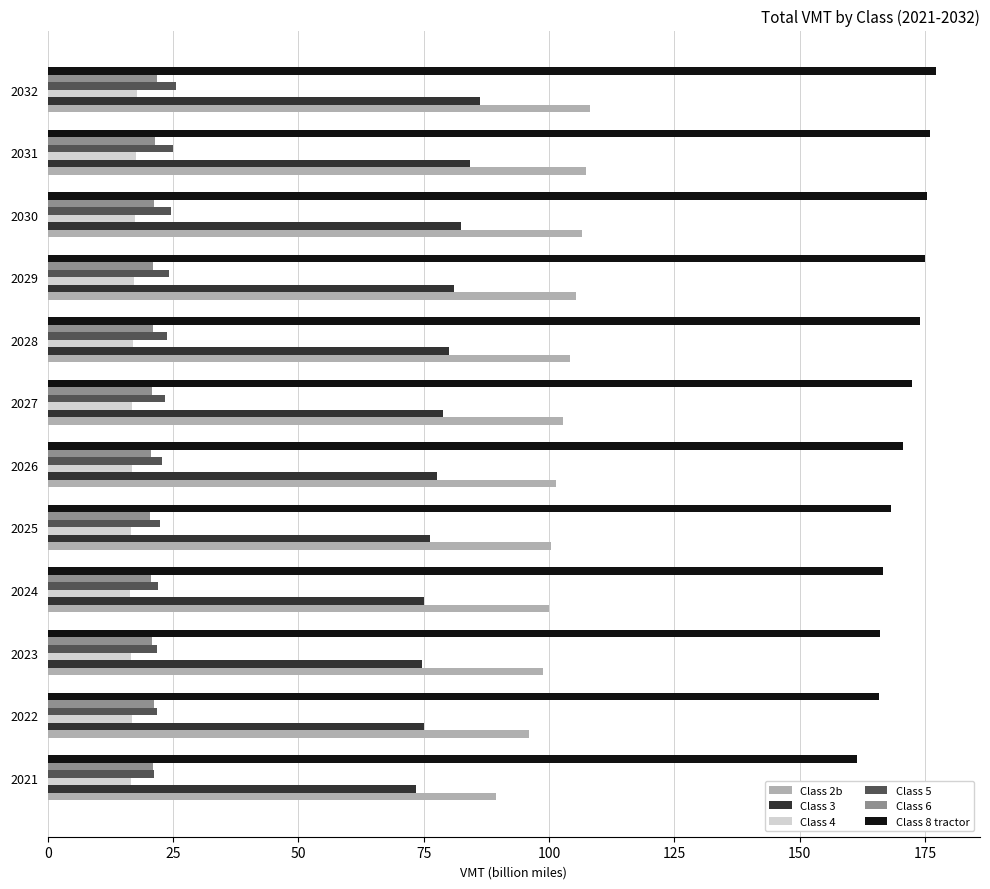

The value of Class 5 at 2022 is 21.8. True or false?

True